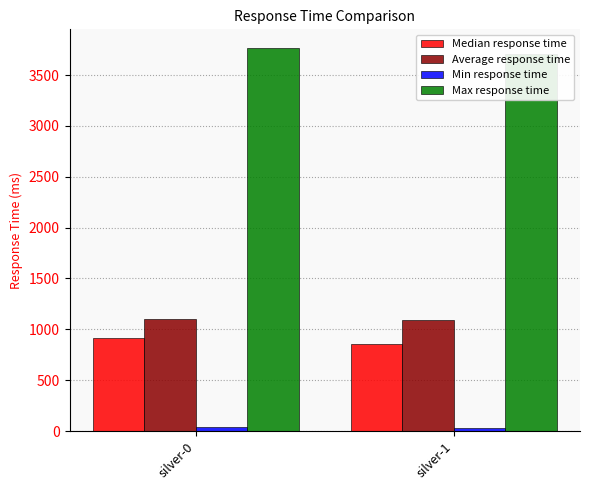

Which has a higher value, silver-1 or silver-0?

silver-0